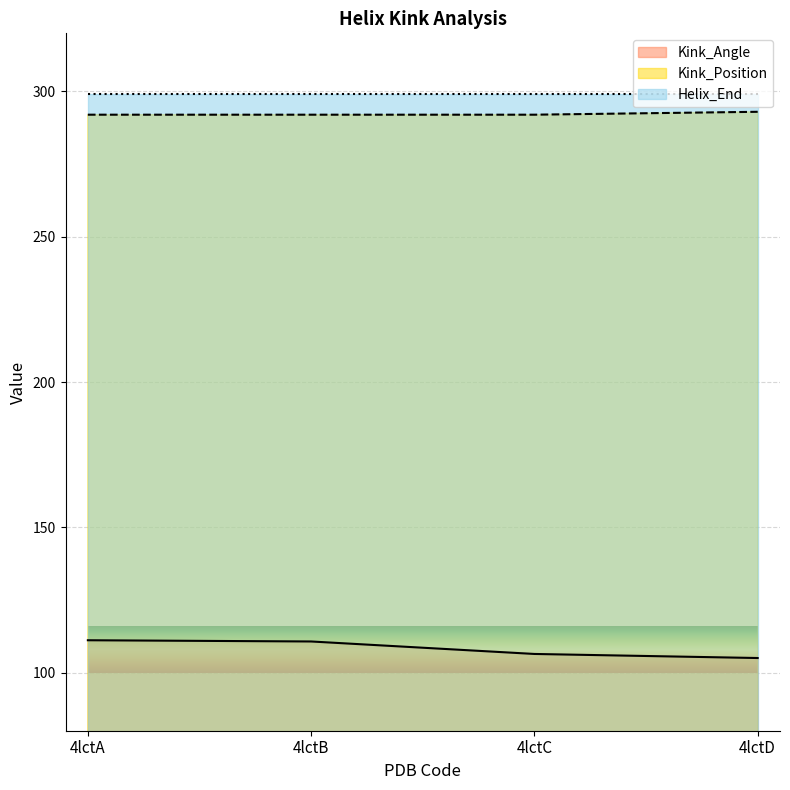

How many data points in Kink_Position are above 292?

1